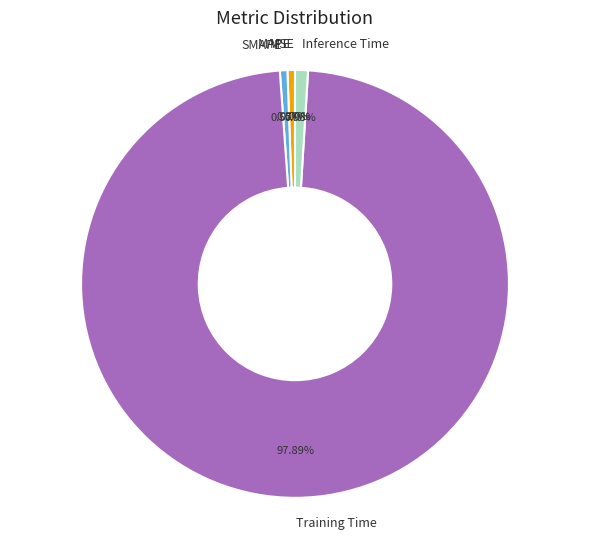

Does Training Time account for over 50% of the chart?

Yes